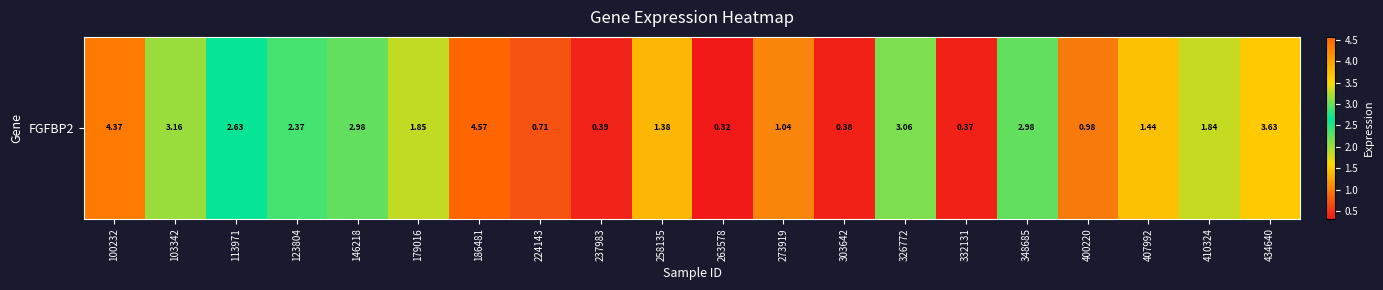

How many data points are less than 1?

6